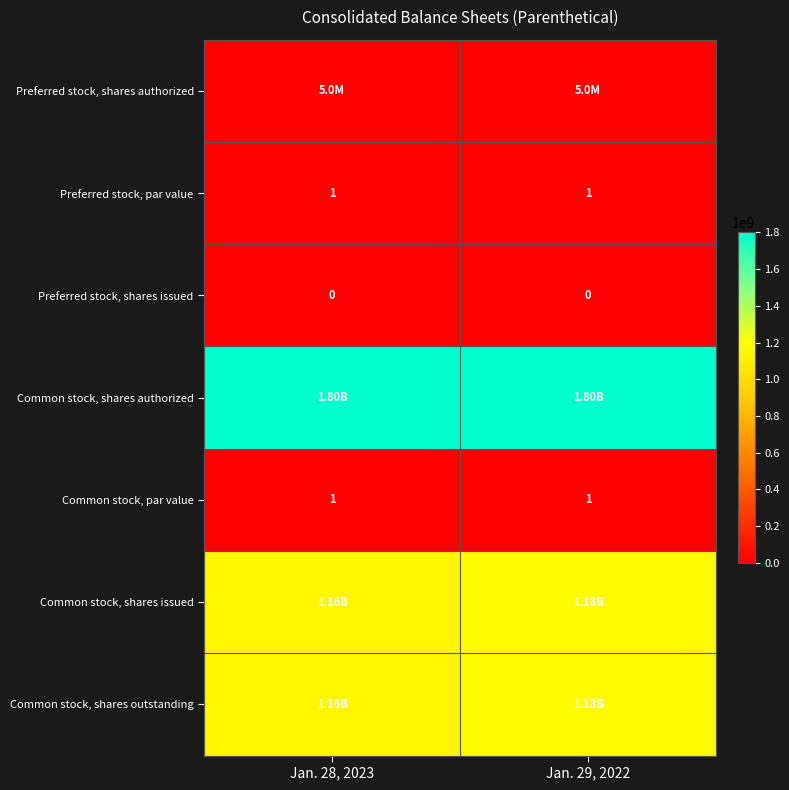

The value of Common stock, shares outstanding at Jan. 29, 2022 is 2001926742. True or false?

False